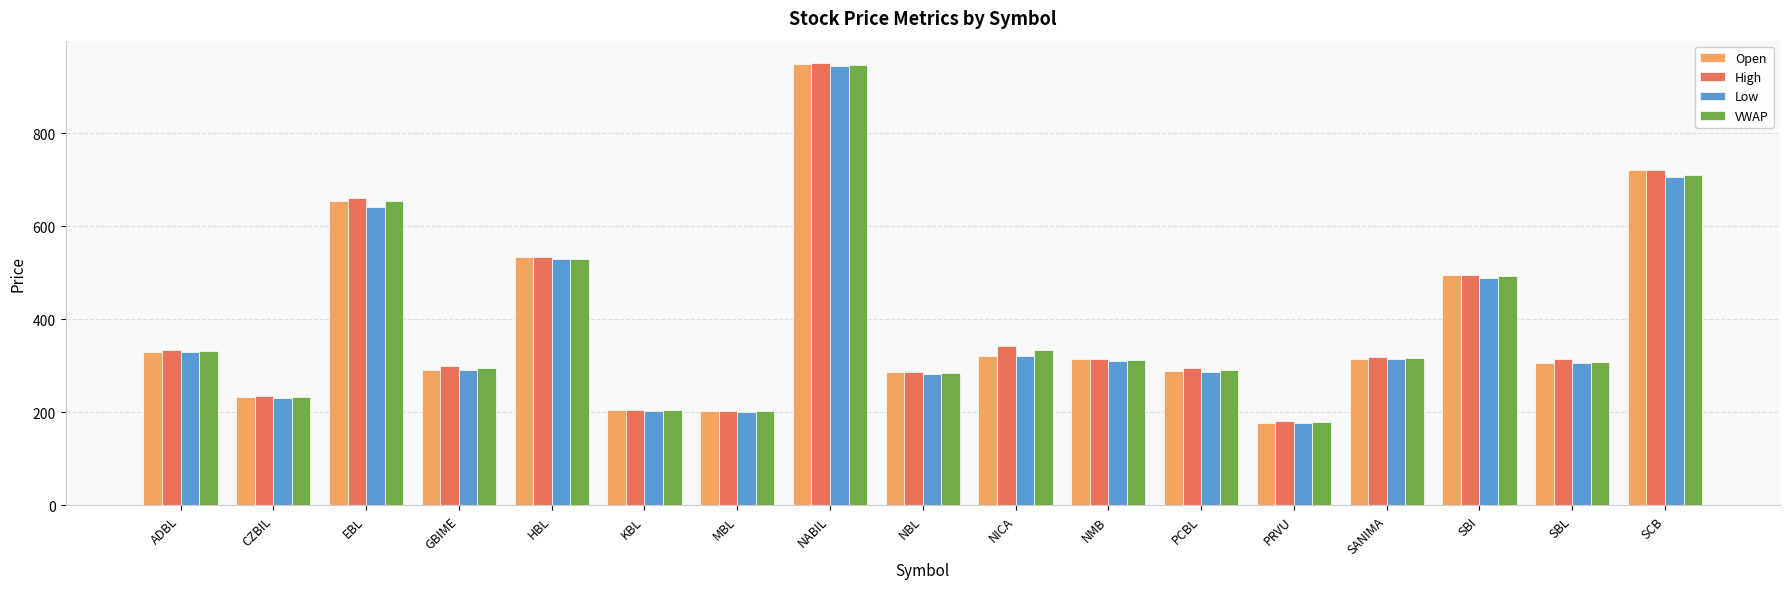

What is the label of the 6th bar from the left?

KBL